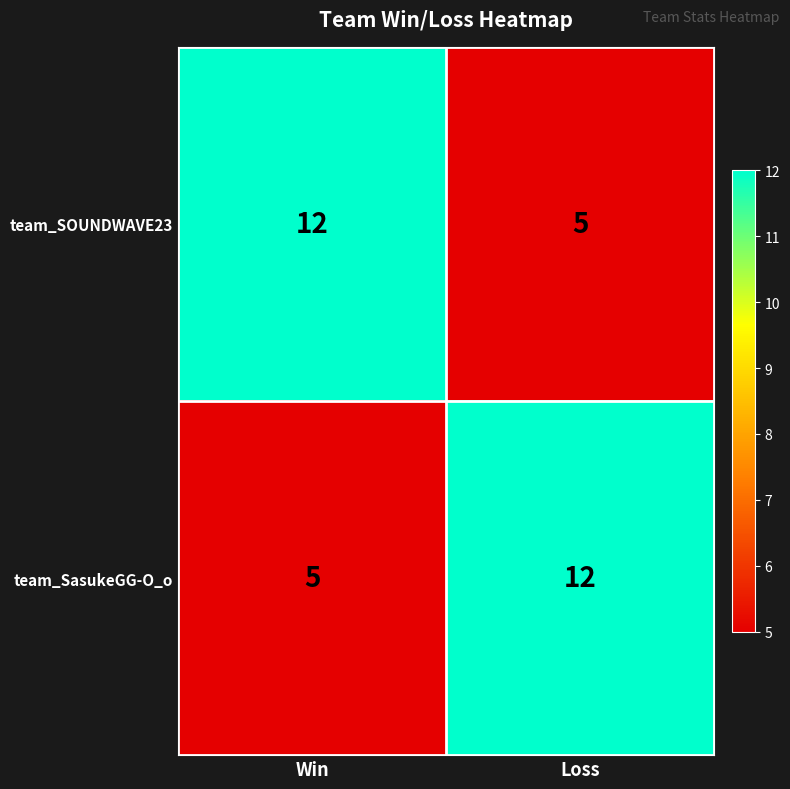

What is the difference between the highest and lowest values at Loss?

7